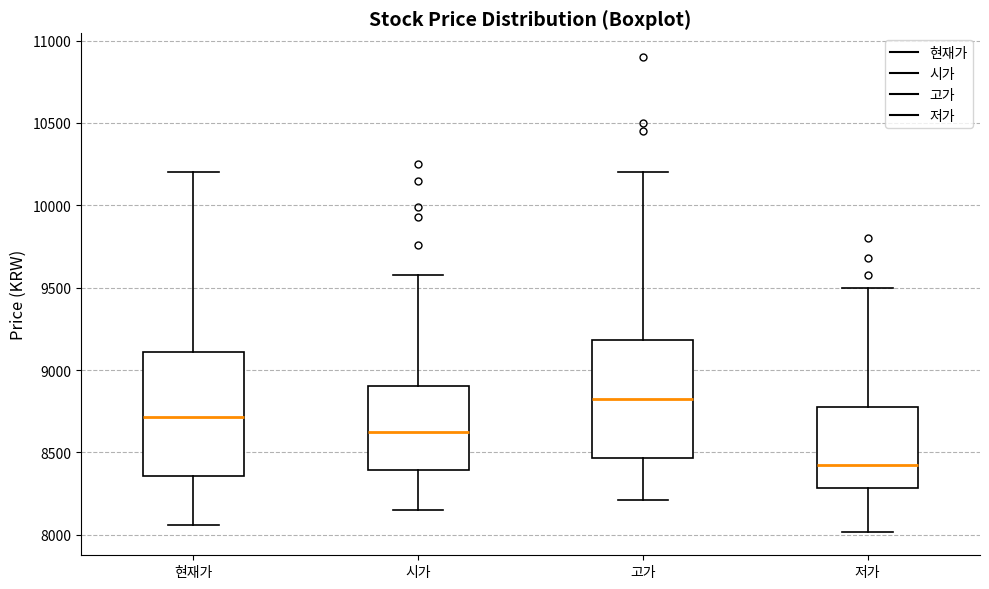

Which box has the lowest median line?

저가